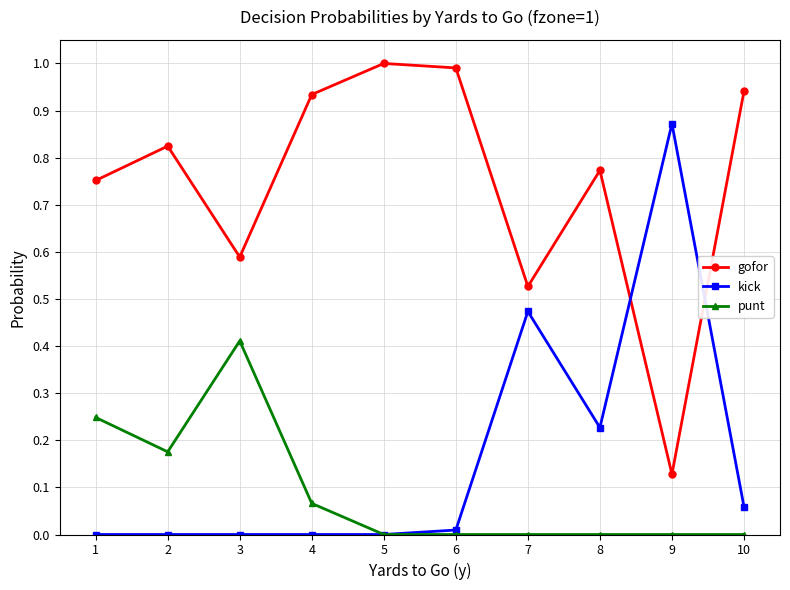

Rank the series by their maximum value, from highest to lowest.

gofor, kick, punt